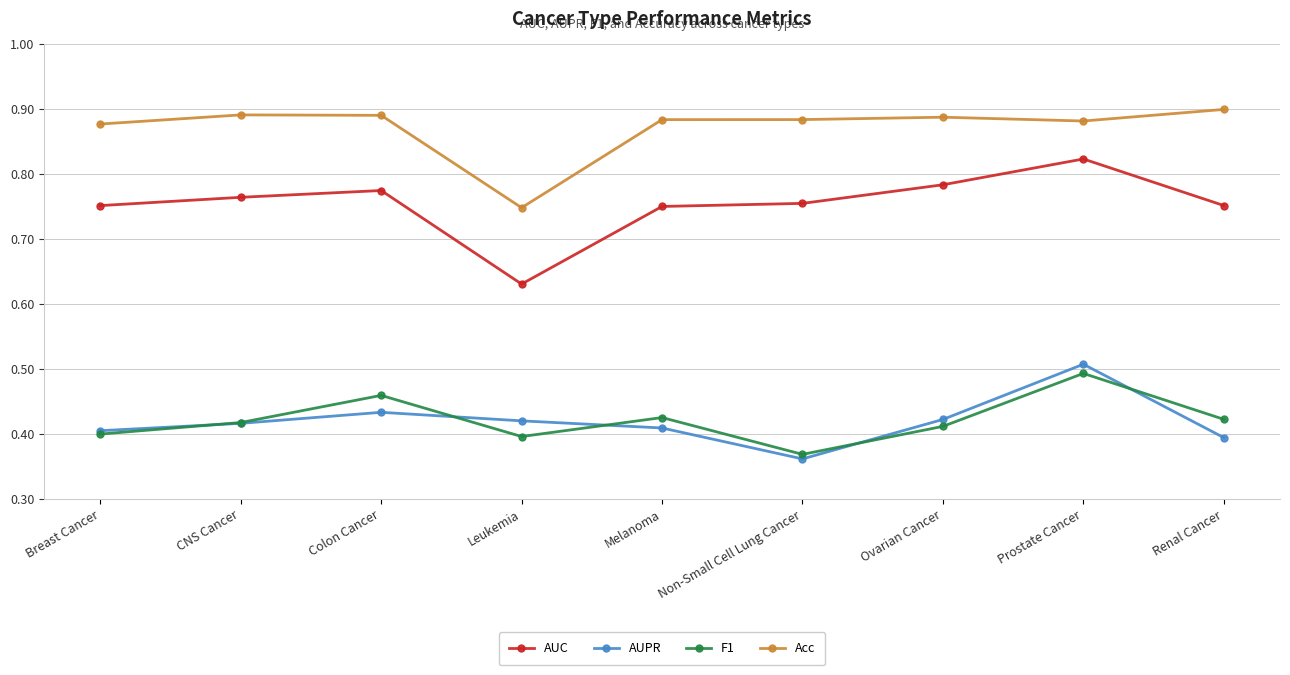

Which series has the largest total across all categories?

Acc